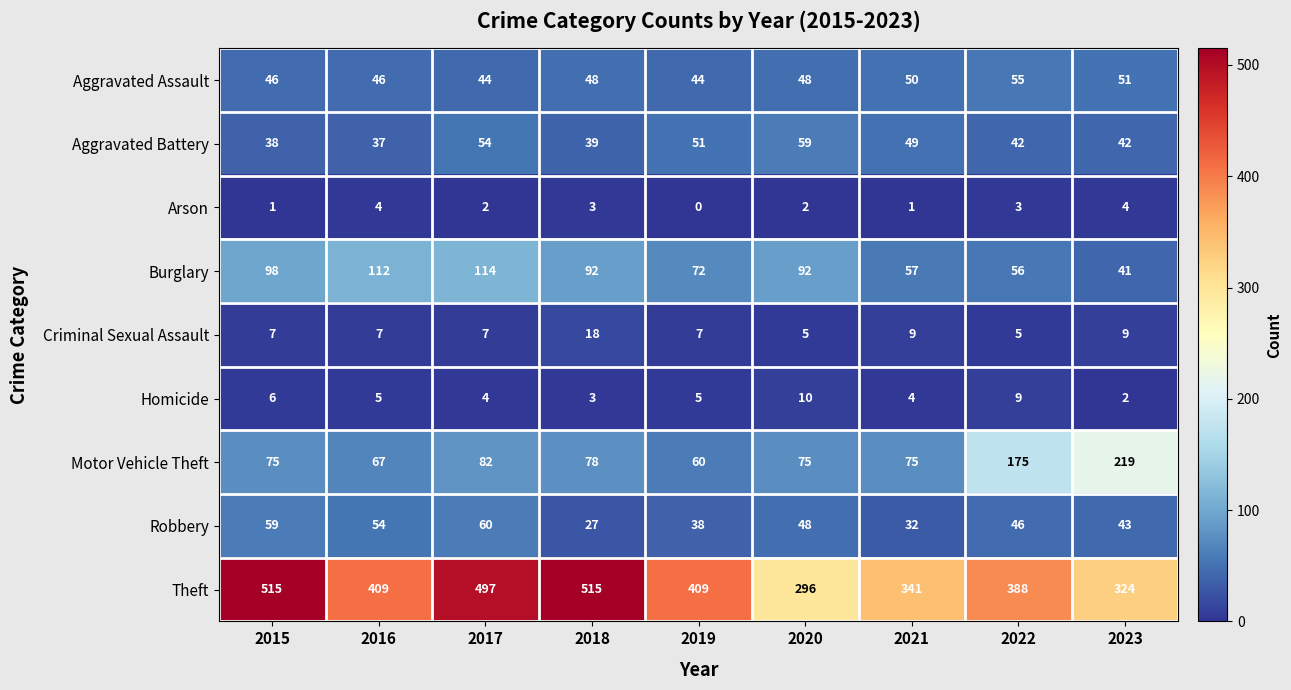

True or false: Theft has a value of 661 at 2016.

False